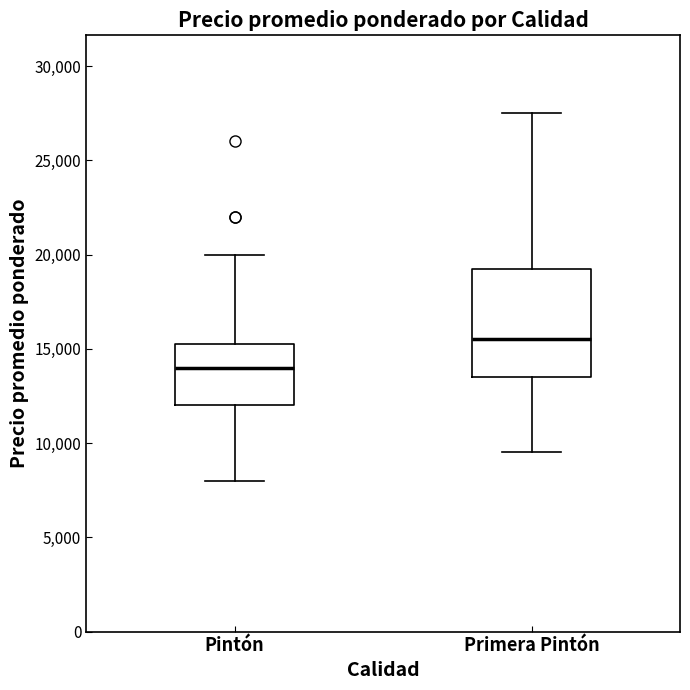

Reading left to right, transcribe this box plot: for each box, give where its median line is, the range the box spans, and where its two whiskers end, as read against the y-axis. The values are not printed on the chart, so give them approximately, as read against the axis.

Pintón: median 14000, box 12000 to 15500, whiskers 8000 to 20000
Primera Pintón: median 15500, box 13500 to 19500, whiskers 9500 to 27500